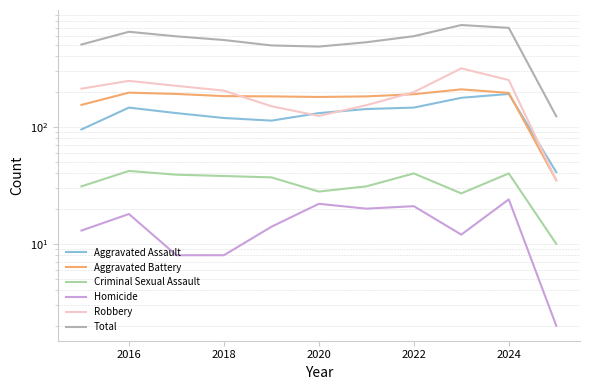

True or false: Homicide and Aggravated Battery intersect in this chart.

False